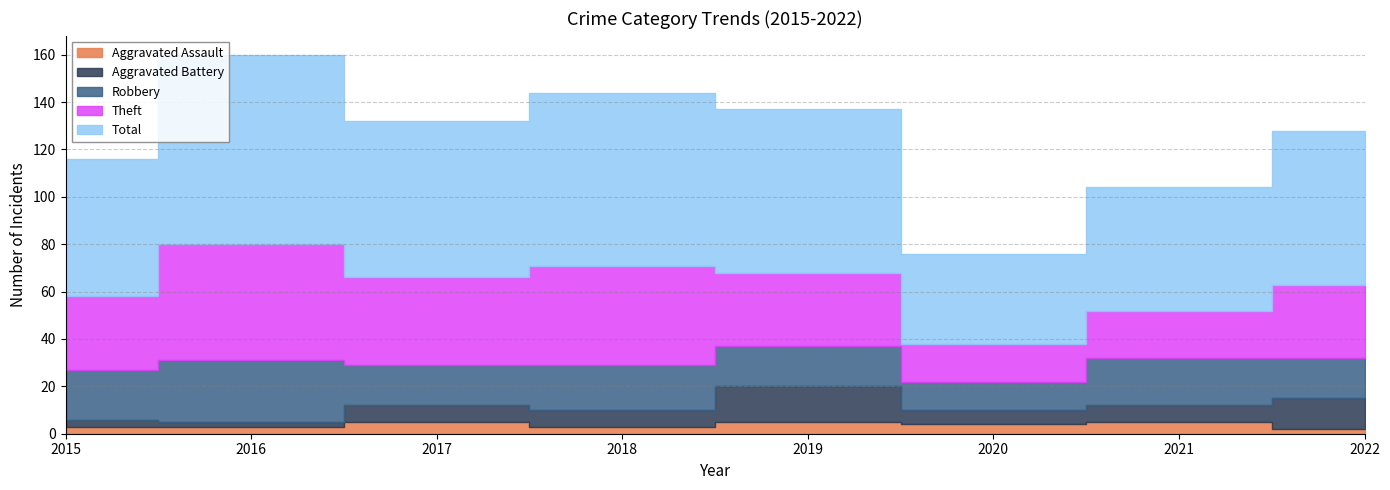

How many interior local valleys does the Robbery series have?

2